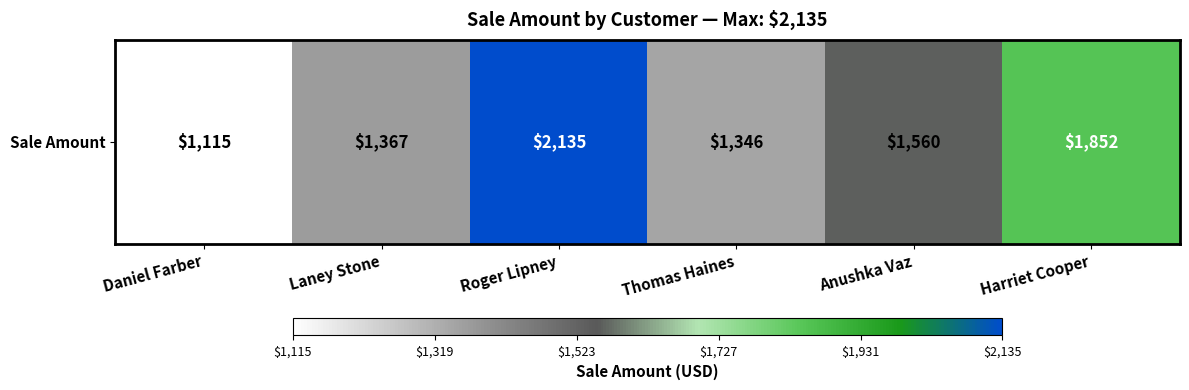

Reading left to right, what are all the values shown in this chart?

Daniel Farber=1115	Laney Stone=1367	Roger Lipney=2135	Thomas Haines=1346	Anushka Vaz=1560	Harriet Cooper=1852